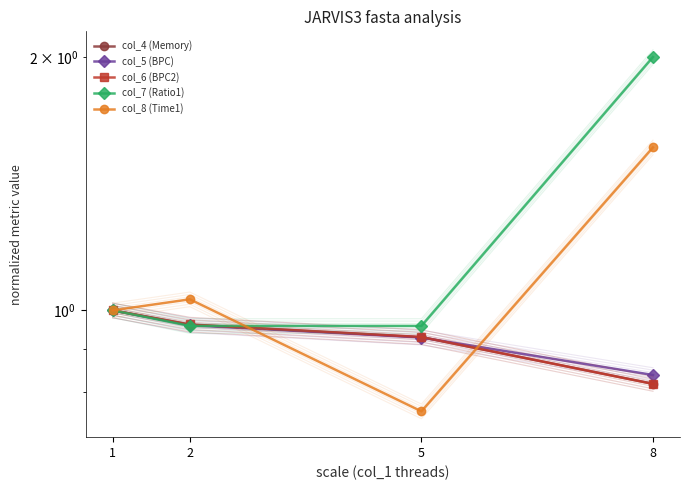

What is the minimum value shown in the chart?

0.8